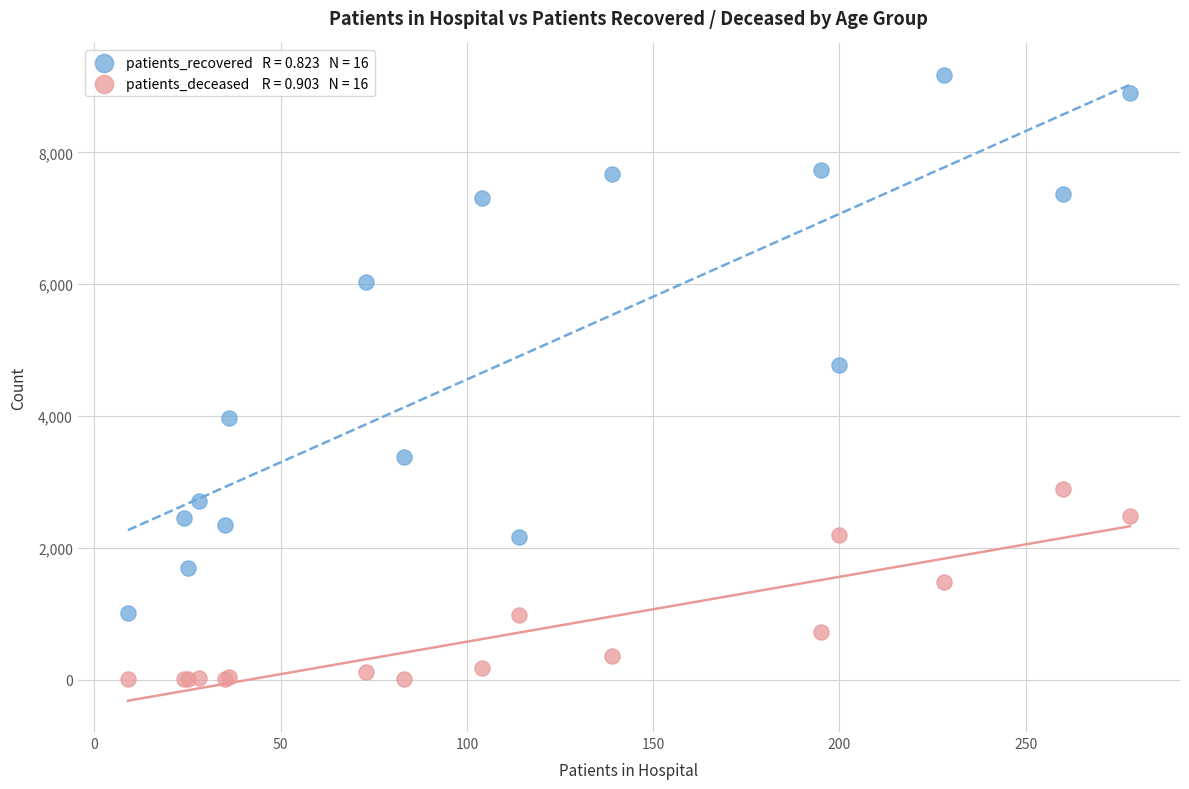

Across all series, what Y value is closest to 4590?

4775